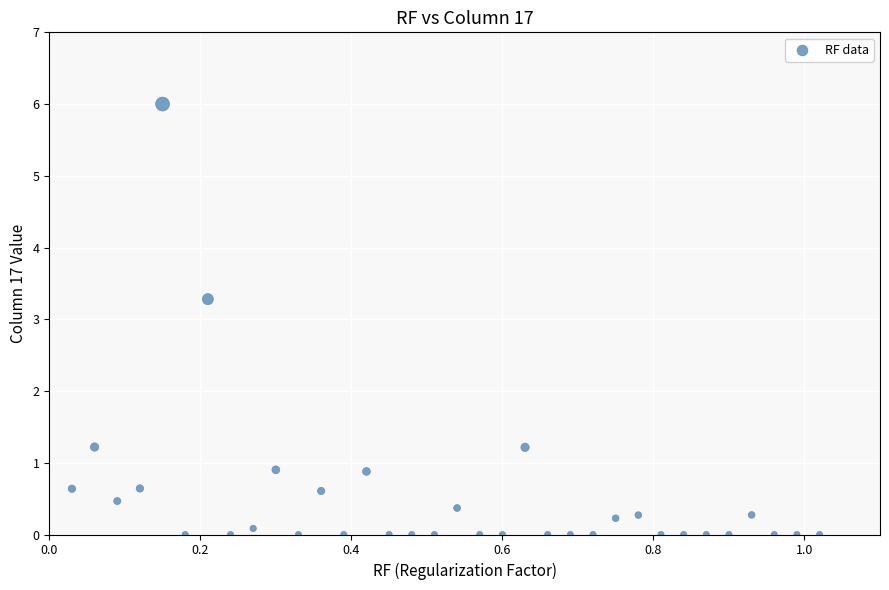

What is the range of Y values (max minus min)?

6.0